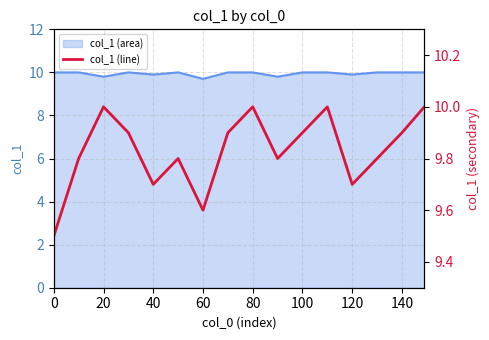

What are all the series names shown in the legend?

col_1 area, col_1 line